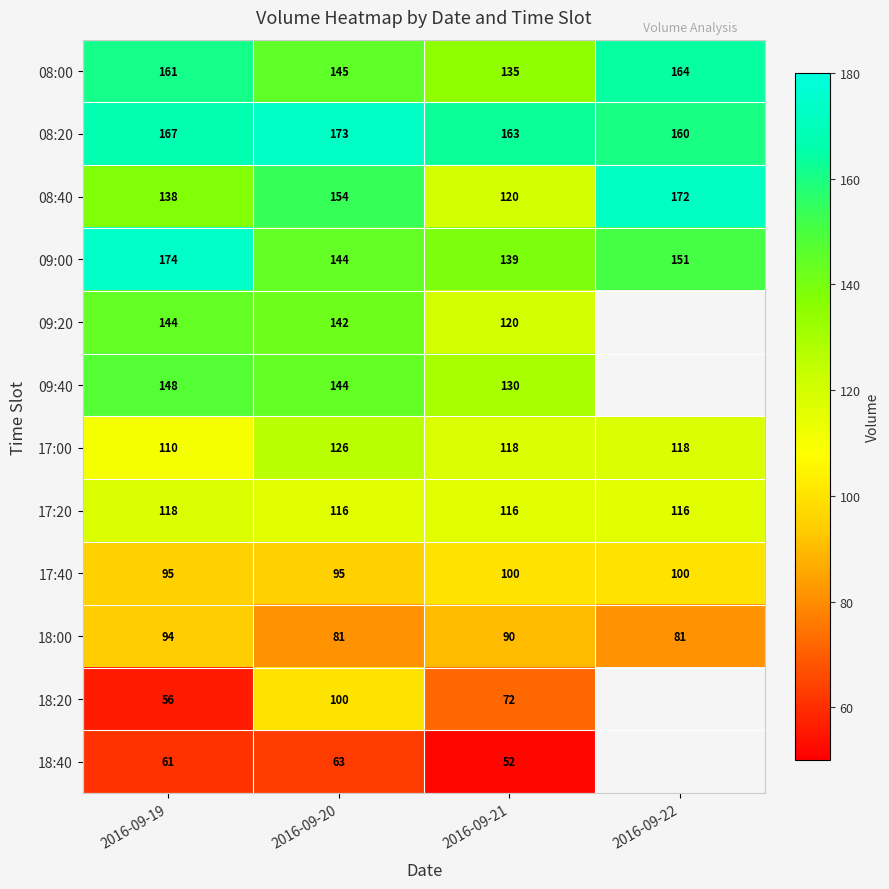

At which category is the sum across all series the highest?

2016-09-20